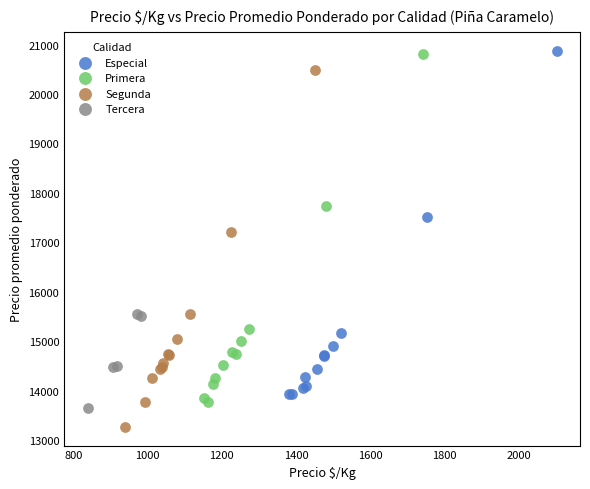

Which series reaches the minimum Y coordinate?

Segunda